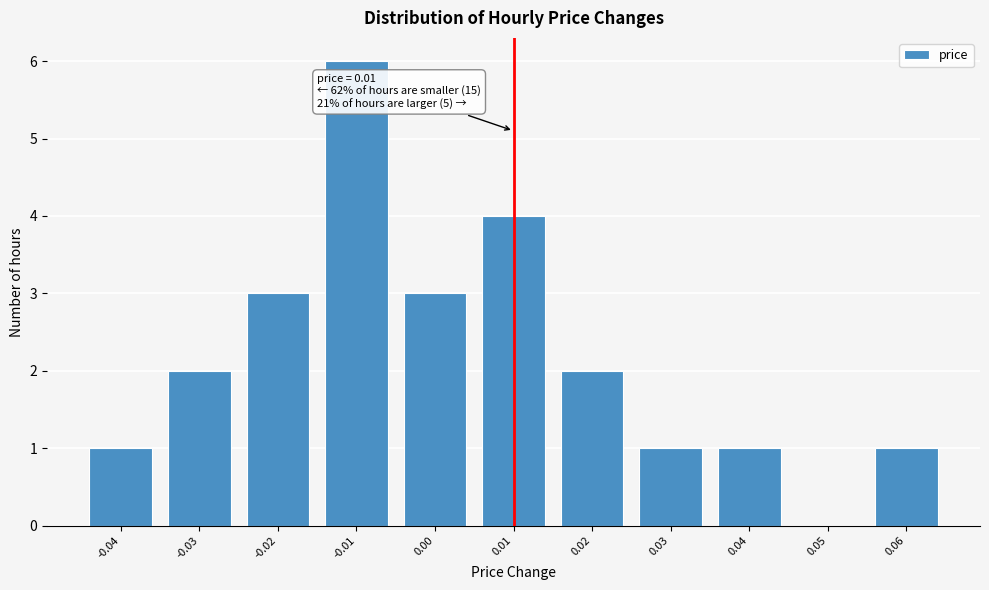

Which range on the x-axis has the tallest bar?

-0.015 to -0.005